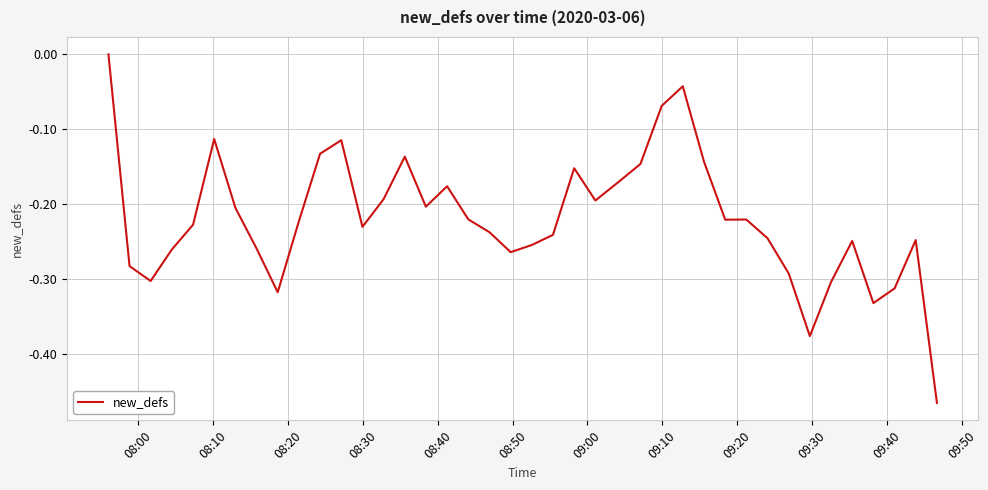

What is the difference between the maximum and minimum values?

0.5